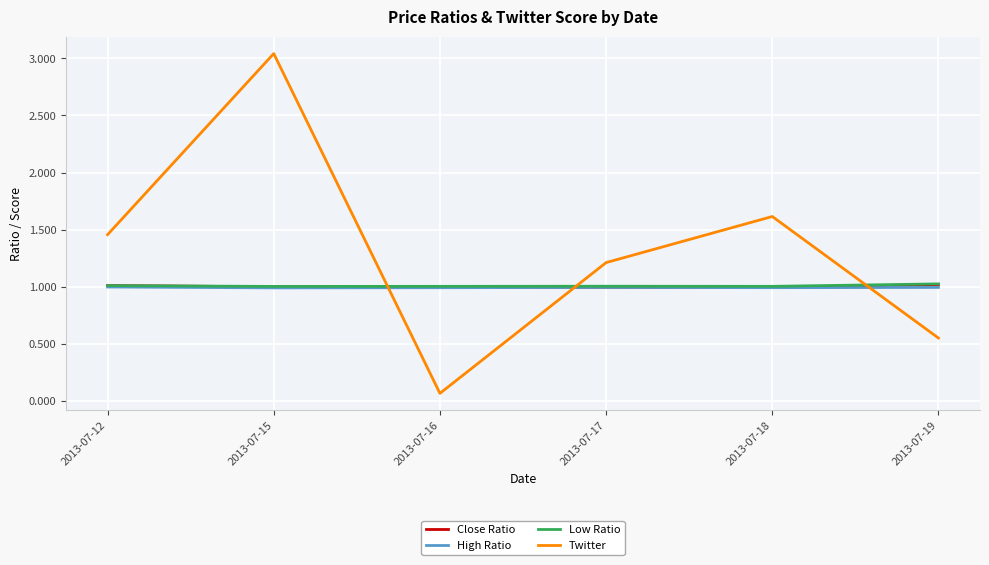

In Low Ratio, how many points are lower than both neighbors (excluding endpoints)?

2